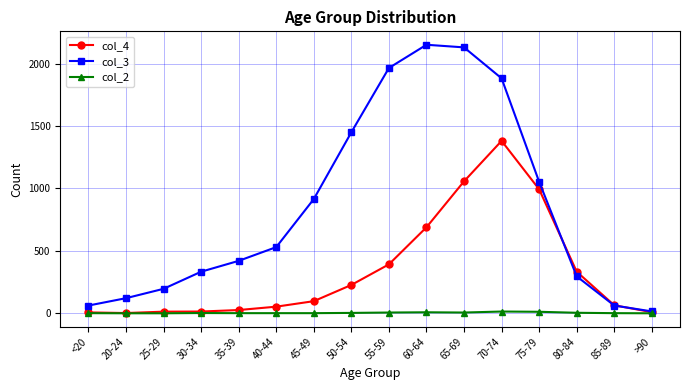

Which series has the largest range (max minus min)?

col_3